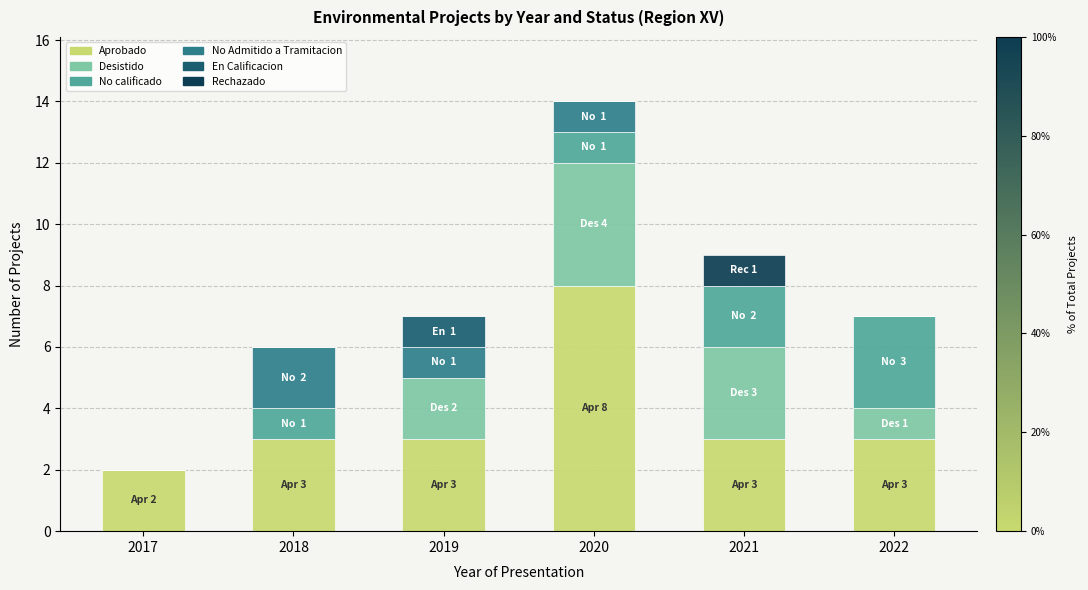

At which category is the sum across all series the highest?

2020